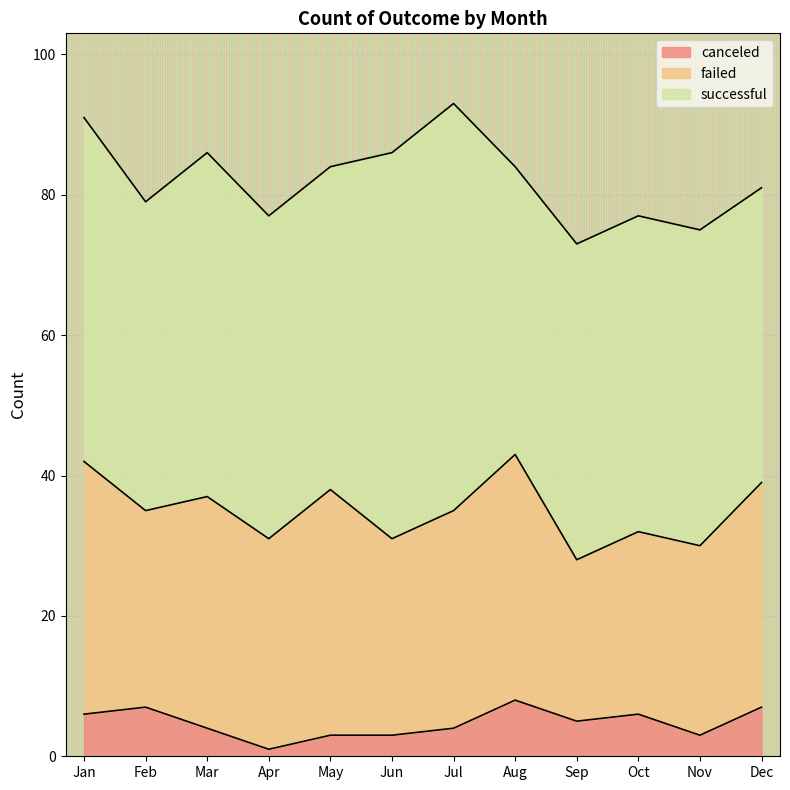

Does the chart display data point markers on the line(s)?

No